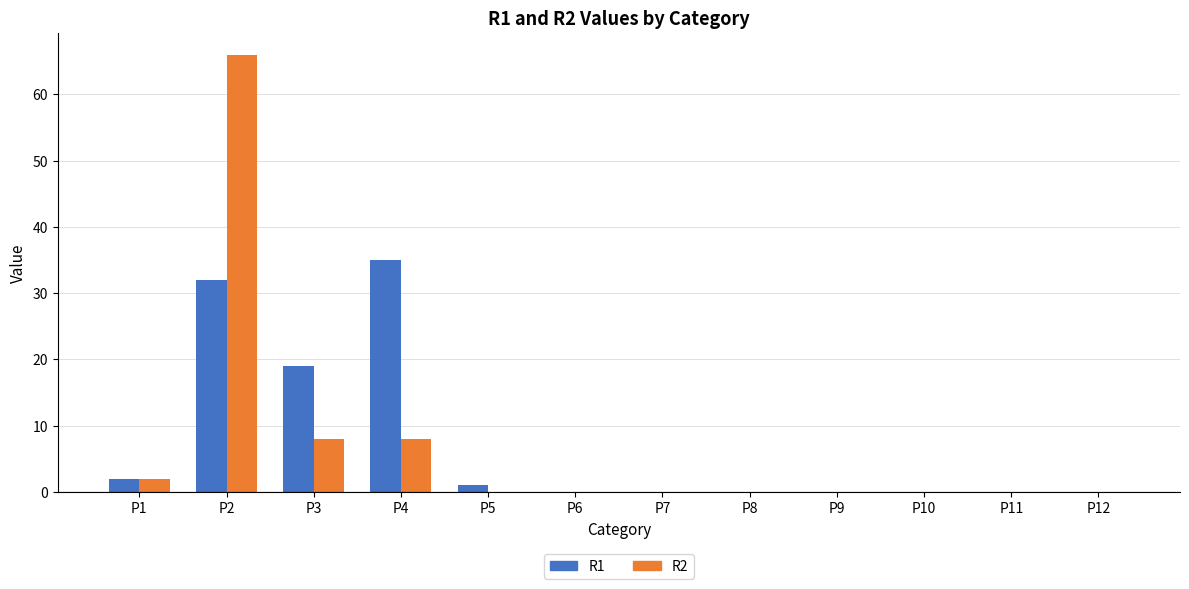

The value of R1 at P8 is 0. True or false?

True